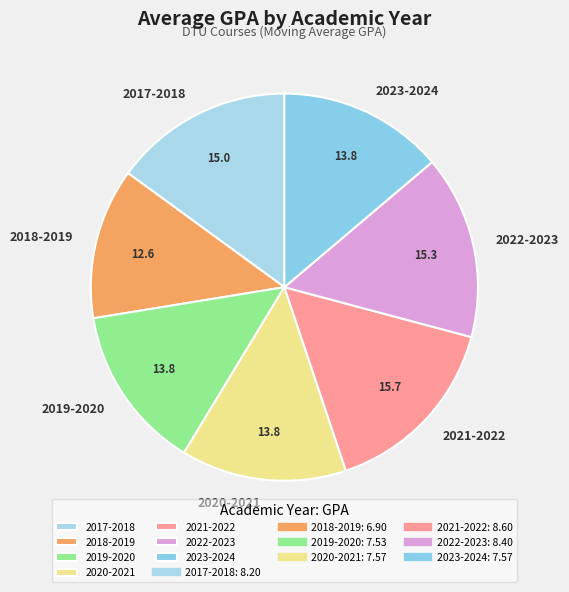

True or false: 2017-2018 accounts for 21% of the total.

False